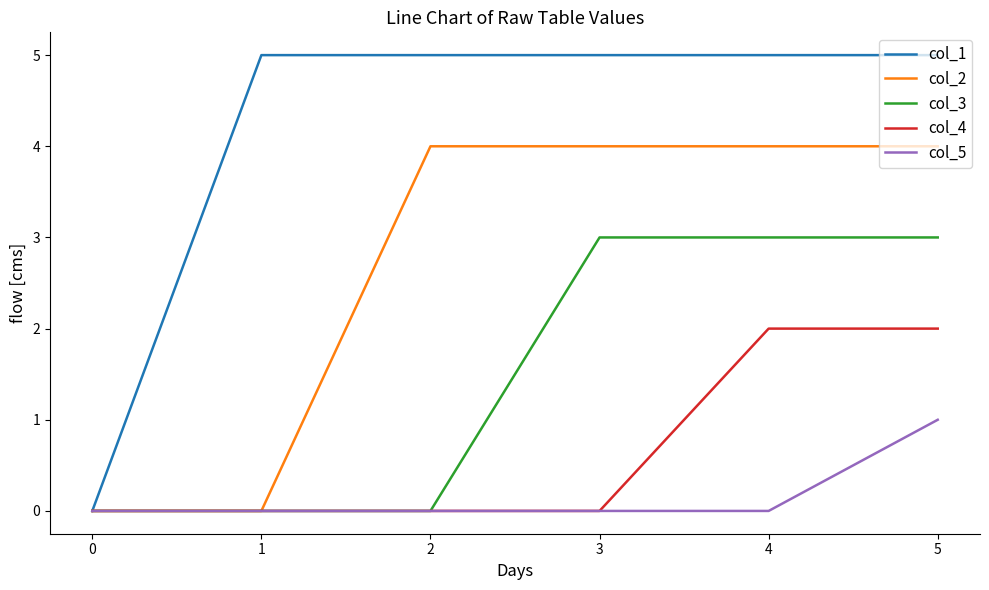

Reading left to right, transcribe all the data shown in this chart.

col_1: 0	5	5	5	5	5
col_2: 0	0	4	4	4	4
col_3: 0	0	0	3	3	3
col_4: 0	0	0	0	2	2
col_5: 0	0	0	0	0	1